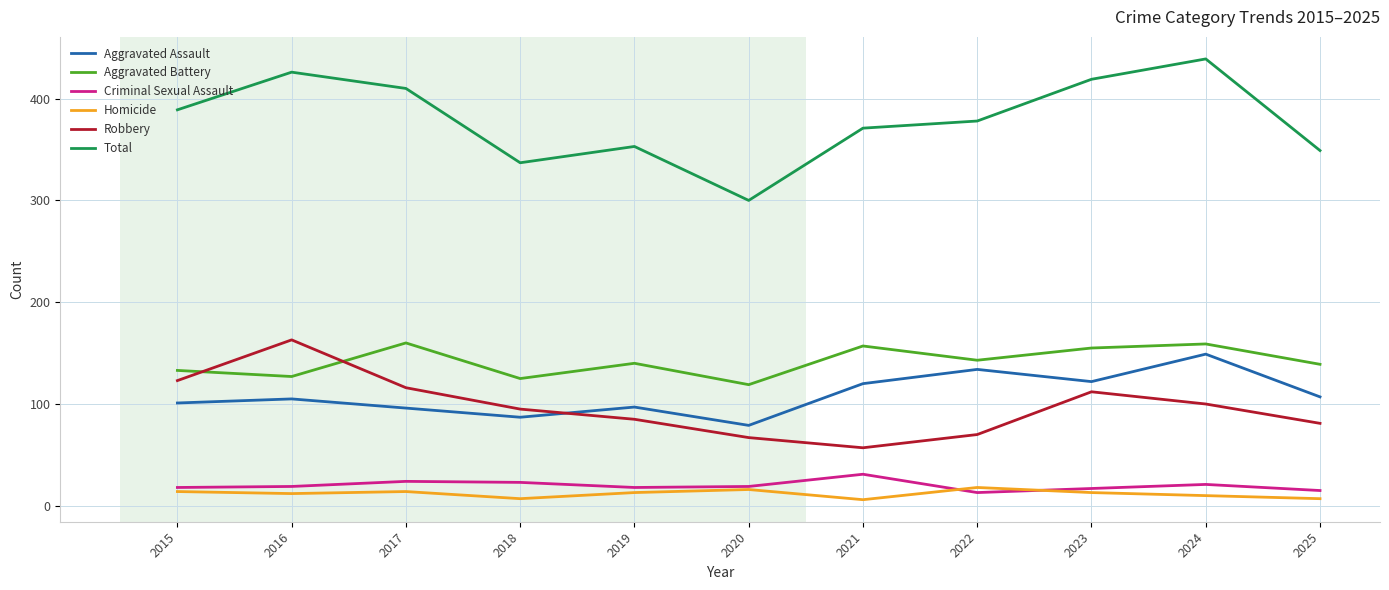

True or false: Homicide and Total intersect in this chart.

False